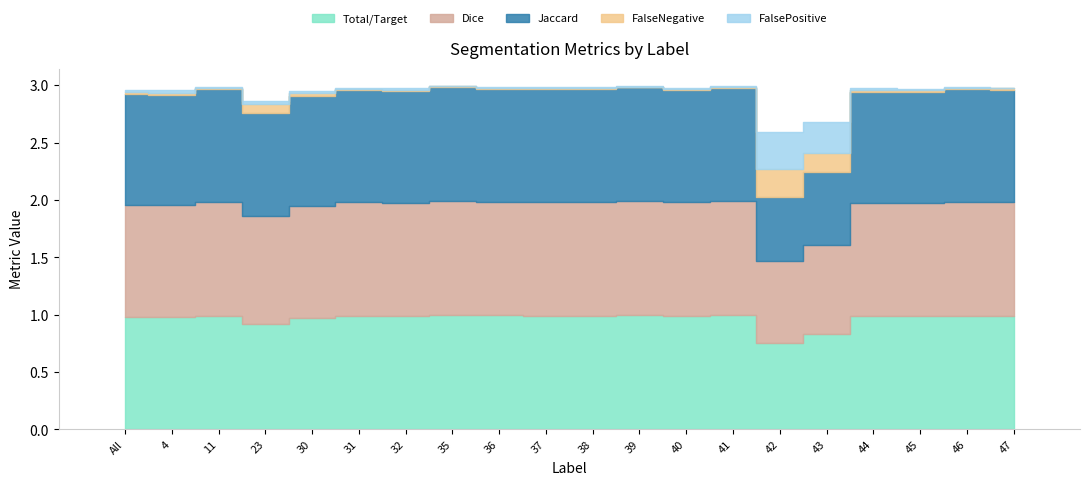

What is the minimum value for Jaccard?

0.6